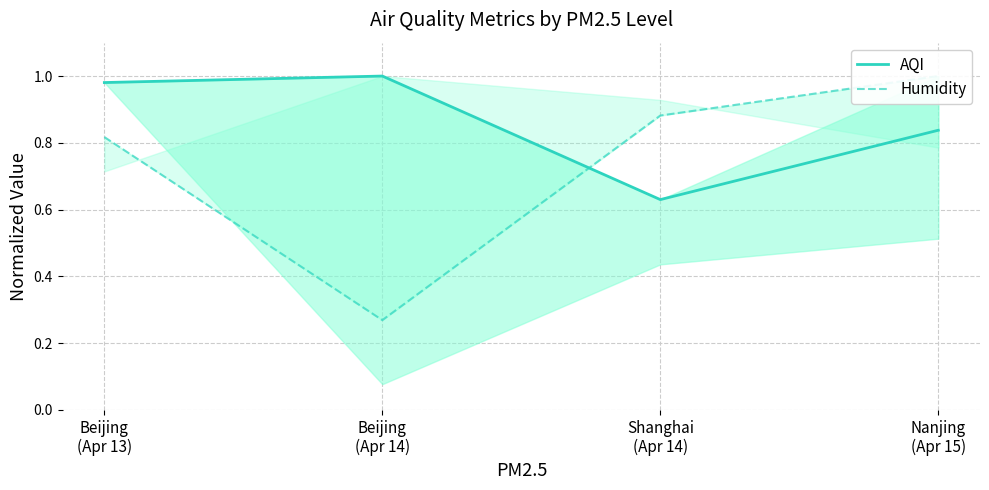

Where is the first local minimum for Humidity?

Beijing
(Apr 14)